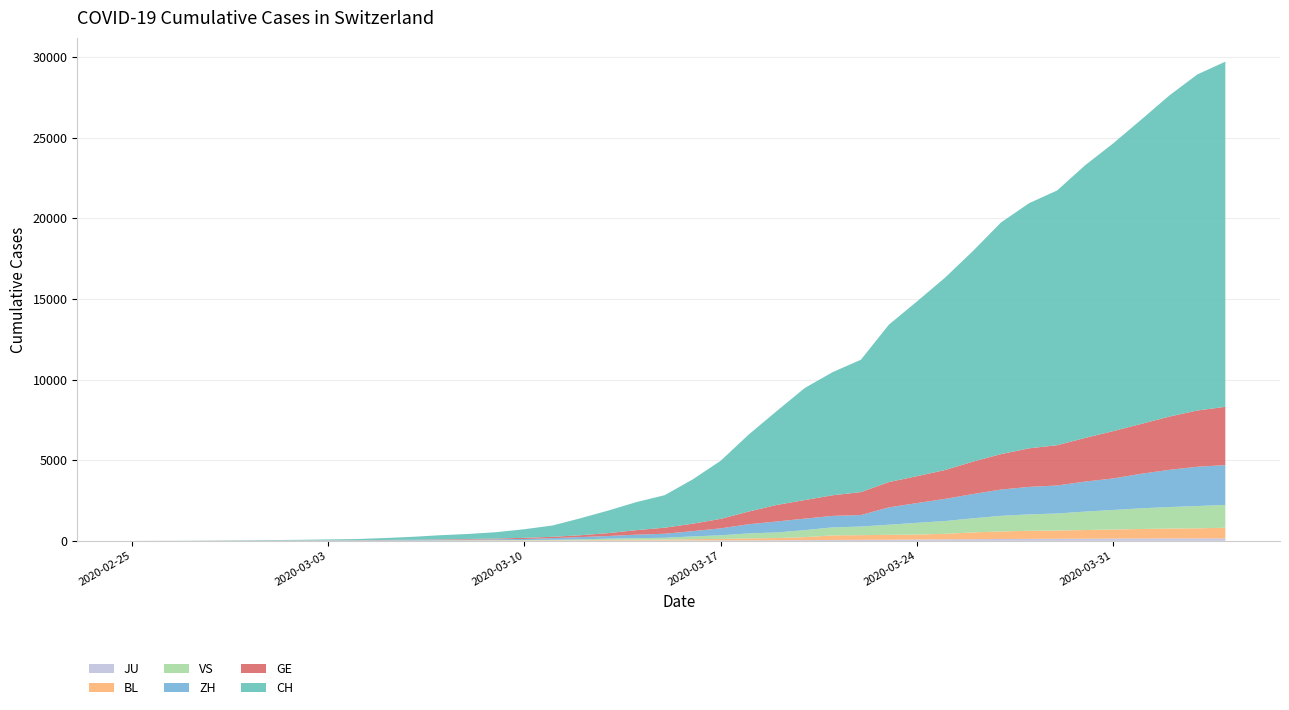

Reading left to right, transcribe all the data shown in this chart.

CH: 2020-02-25=1	2020-02-26=2	2020-02-27=6	2020-02-28=13	2020-02-29=20	2020-03-01=27	2020-03-02=37	2020-03-03=54	2020-03-04=73	2020-03-05=117	2020-03-06=182	2020-03-07=254	2020-03-08=311	2020-03-09=395	2020-03-10=532	2020-03-11=701	2020-03-12=1053	2020-03-13=1405	2020-03-14=1740	2020-03-15=2015	2020-03-16=2744	2020-03-17=3602	2020-03-18=4774	2020-03-19=5822	2020-03-20=6948	2020-03-21=7638	2020-03-22=8205	2020-03-23=9760	2020-03-24=10831	2020-03-25=11924	2020-03-26=13060	2020-03-27=14364	2020-03-28=15196	2020-03-29=15793	2020-03-30=16906	2020-03-31=17840	2020-04-01=18863	2020-04-02=19905	2020-04-03=20833	2020-04-04=21398
GE: 2020-02-25=0	2020-02-26=1	2020-02-27=1	2020-02-28=4	2020-02-29=6	2020-03-01=8	2020-03-02=8	2020-03-03=11	2020-03-04=11	2020-03-05=15	2020-03-06=19	2020-03-07=30	2020-03-08=38	2020-03-09=47	2020-03-10=73	2020-03-11=84	2020-03-12=114	2020-03-13=178	2020-03-14=281	2020-03-15=374	2020-03-16=461	2020-03-17=588	2020-03-18=786	2020-03-19=1026	2020-03-20=1151	2020-03-21=1280	2020-03-22=1423	2020-03-23=1568	2020-03-24=1668	2020-03-25=1789	2020-03-26=2011	2020-03-27=2196	2020-03-28=2392	2020-03-29=2498	2020-03-30=2705	2020-03-31=2934	2020-04-01=3091	2020-04-02=3302	2020-04-03=3488	2020-04-04=3615
ZH: 2020-02-25=1	2020-02-26=2	2020-02-27=2	2020-02-28=2	2020-02-29=6	2020-03-01=7	2020-03-02=11	2020-03-03=14	2020-03-04=16	2020-03-05=24	2020-03-06=30	2020-03-07=35	2020-03-08=41	2020-03-09=50	2020-03-10=63	2020-03-11=102	2020-03-12=141	2020-03-13=164	2020-03-14=219	2020-03-15=251	2020-03-16=327	2020-03-17=430	2020-03-18=569	2020-03-19=680	2020-03-20=712	2020-03-21=712	2020-03-22=712	2020-03-23=1076	2020-03-24=1224	2020-03-25=1371	2020-03-26=1503	2020-03-27=1630	2020-03-28=1704	2020-03-29=1736	2020-03-30=1862	2020-03-31=1953	2020-04-01=2142	2020-04-02=2306	2020-04-03=2434	2020-04-04=2467
VS: 2020-02-25=0	2020-02-26=0	2020-02-27=0	2020-02-28=1	2020-02-29=1	2020-03-01=2	2020-03-02=3	2020-03-03=3	2020-03-04=4	2020-03-05=5	2020-03-06=6	2020-03-07=7	2020-03-08=12	2020-03-09=17	2020-03-10=22	2020-03-11=30	2020-03-12=53	2020-03-13=76	2020-03-14=98	2020-03-15=115	2020-03-16=172	2020-03-17=225	2020-03-18=312	2020-03-19=349	2020-03-20=436	2020-03-21=498	2020-03-22=535	2020-03-23=628	2020-03-24=728	2020-03-25=794	2020-03-26=875	2020-03-27=969	2020-03-28=1018	2020-03-29=1056	2020-03-30=1145	2020-03-31=1212	2020-04-01=1282	2020-04-02=1334	2020-04-03=1383	2020-04-04=1416
BL: 2020-02-25=0	2020-02-26=0	2020-02-27=0	2020-02-28=1	2020-02-29=2	2020-03-01=2	2020-03-02=2	2020-03-03=2	2020-03-04=2	2020-03-05=6	2020-03-06=6	2020-03-07=15	2020-03-08=19	2020-03-09=20	2020-03-10=22	2020-03-11=26	2020-03-12=26	2020-03-13=42	2020-03-14=47	2020-03-15=54	2020-03-16=76	2020-03-17=89	2020-03-18=116	2020-03-19=134	2020-03-20=184	2020-03-21=282	2020-03-22=289	2020-03-23=302	2020-03-24=306	2020-03-25=341	2020-03-26=422	2020-03-27=466	2020-03-28=502	2020-03-29=511	2020-03-30=539	2020-03-31=561	2020-04-01=588	2020-04-02=610	2020-04-03=625	2020-04-04=656
JU: 2020-02-25=0	2020-02-26=0	2020-02-27=1	2020-02-28=1	2020-02-29=1	2020-03-01=1	2020-03-02=1	2020-03-03=2	2020-03-04=2	2020-03-05=4	2020-03-06=4	2020-03-07=5	2020-03-08=5	2020-03-09=7	2020-03-10=7	2020-03-11=7	2020-03-12=12	2020-03-13=17	2020-03-14=18	2020-03-15=19	2020-03-16=25	2020-03-17=29	2020-03-18=32	2020-03-19=36	2020-03-20=44	2020-03-21=54	2020-03-22=61	2020-03-23=69	2020-03-24=82	2020-03-25=92	2020-03-26=100	2020-03-27=114	2020-03-28=119	2020-03-29=127	2020-03-30=128	2020-03-31=140	2020-04-01=145	2020-04-02=149	2020-04-03=149	2020-04-04=154